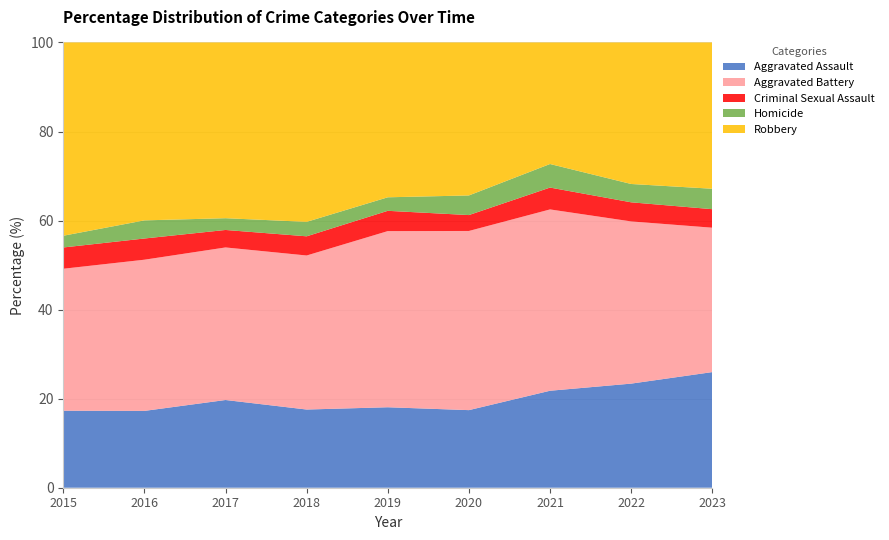

What is the maximum value for Aggravated Assault?

26.0